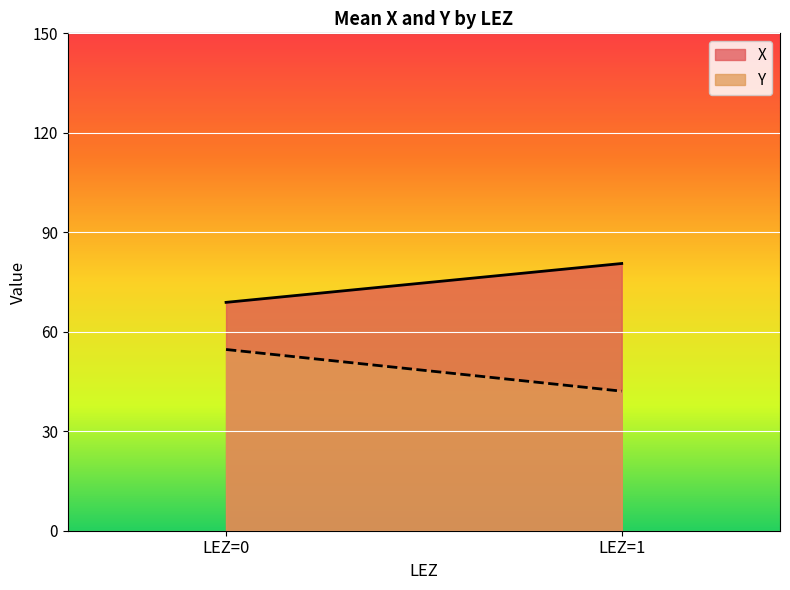

Reading left to right, transcribe all the data shown in this chart.

X: 68.9	80.6
Y: 54.7	42.1